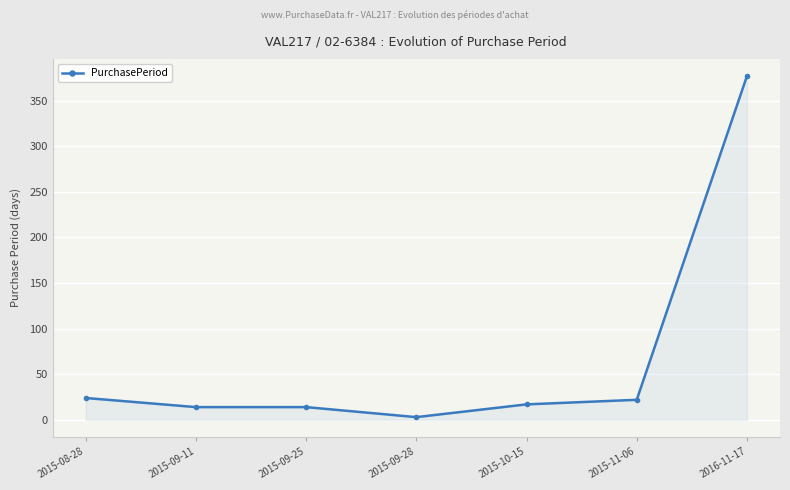

Where does the data first go above 17?

2015-08-28